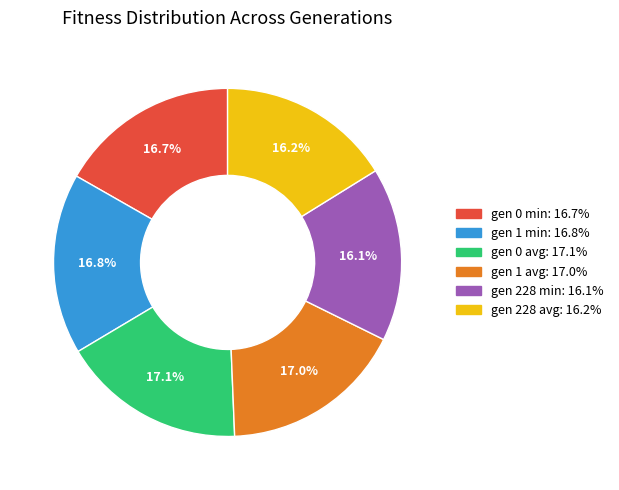

Does any single category account for the majority?

No